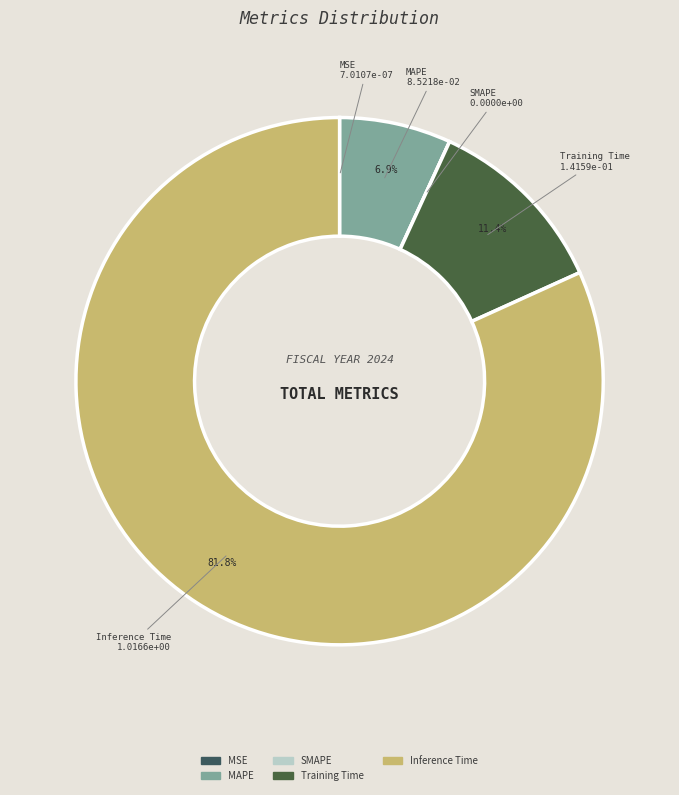

Is Training Time the majority of the pie?

No